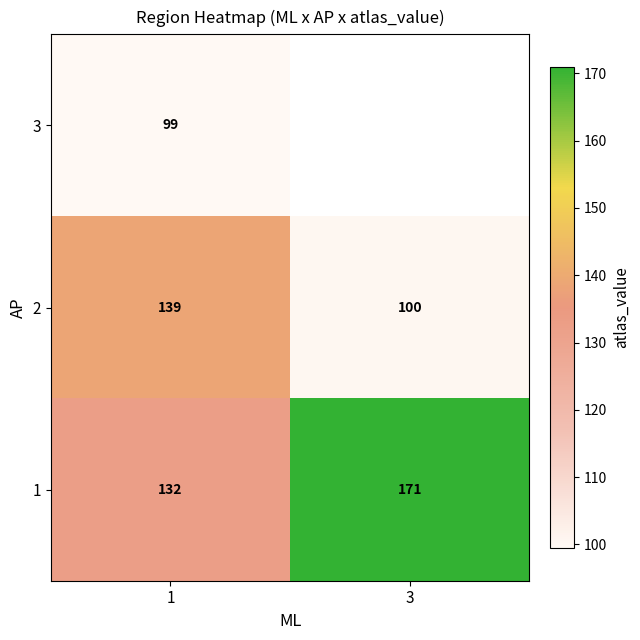

Is the value of 2 at 1 greater than the value of 1 at 3?

No